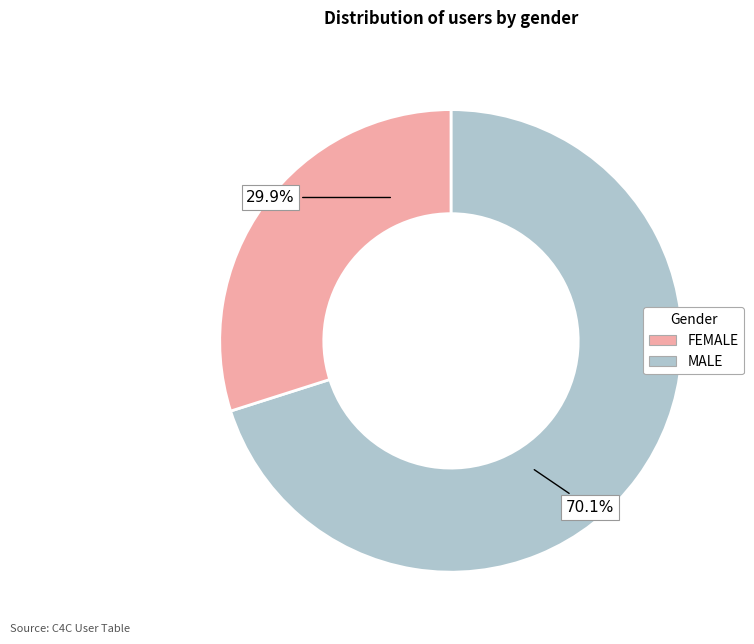

Is there a majority slice in this chart?

Yes